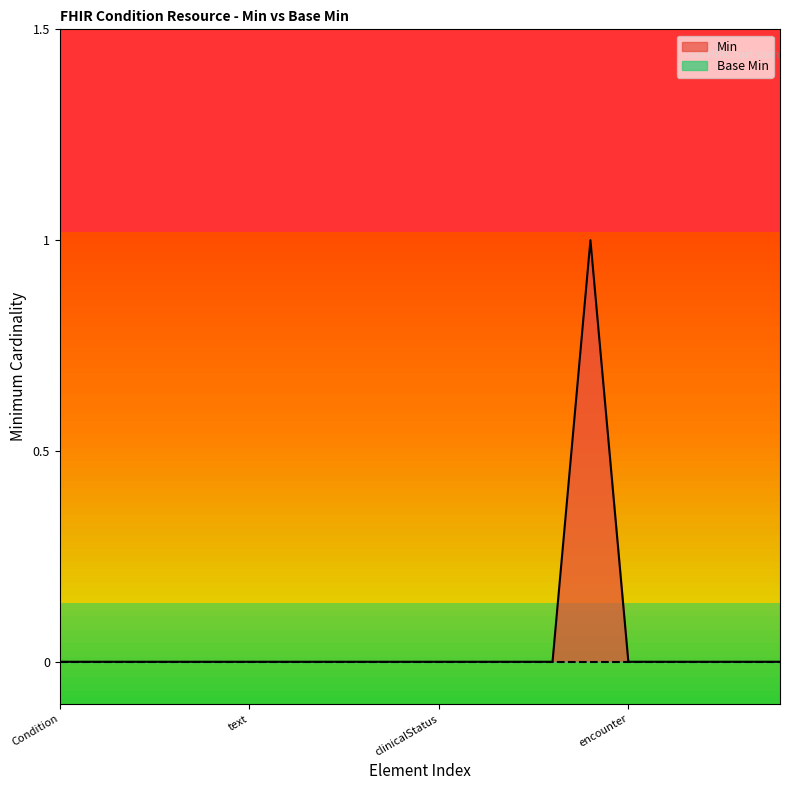

Which label corresponds to the largest value in the chart?

Condition.subject